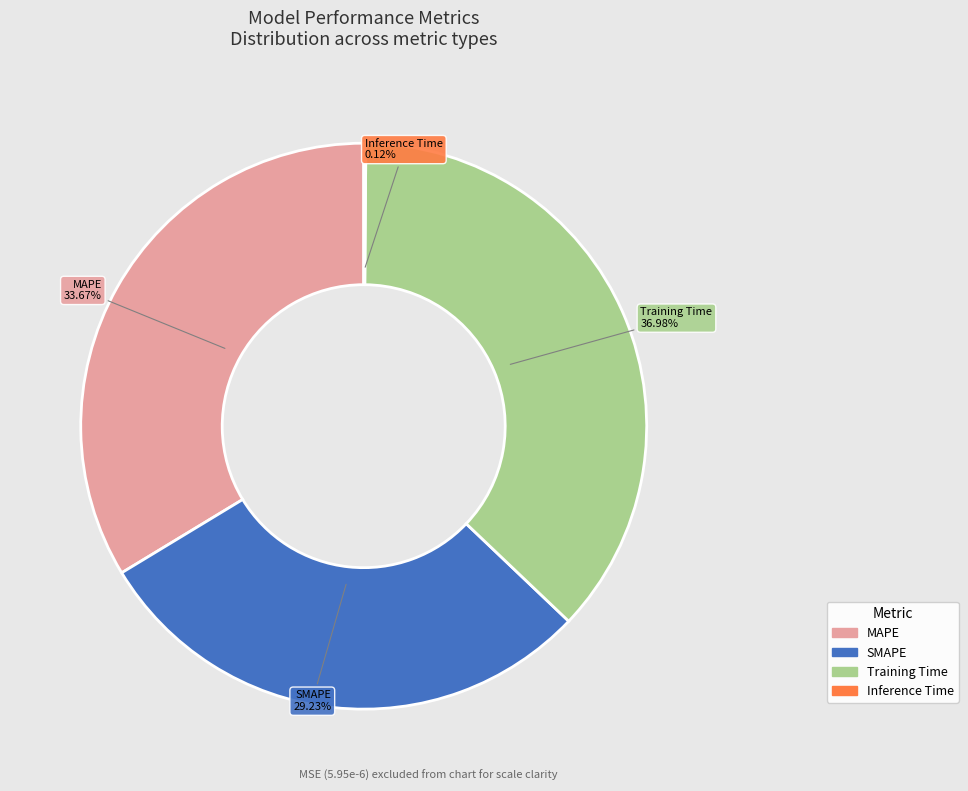

Is it true that MAPE is 34% of the pie?

True